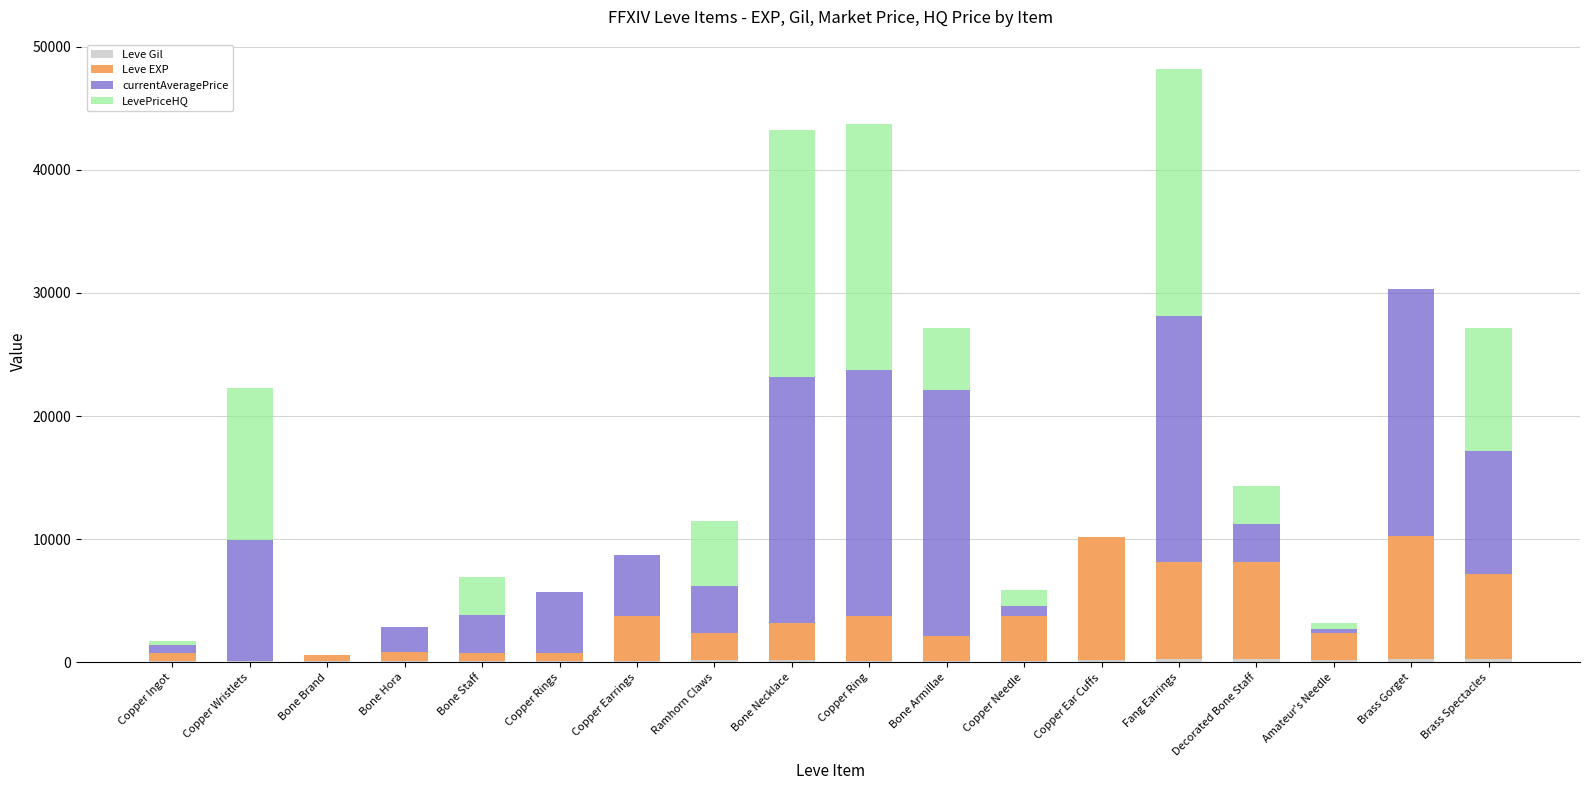

At which label does Leve EXP first exceed 3040?

Copper Earrings